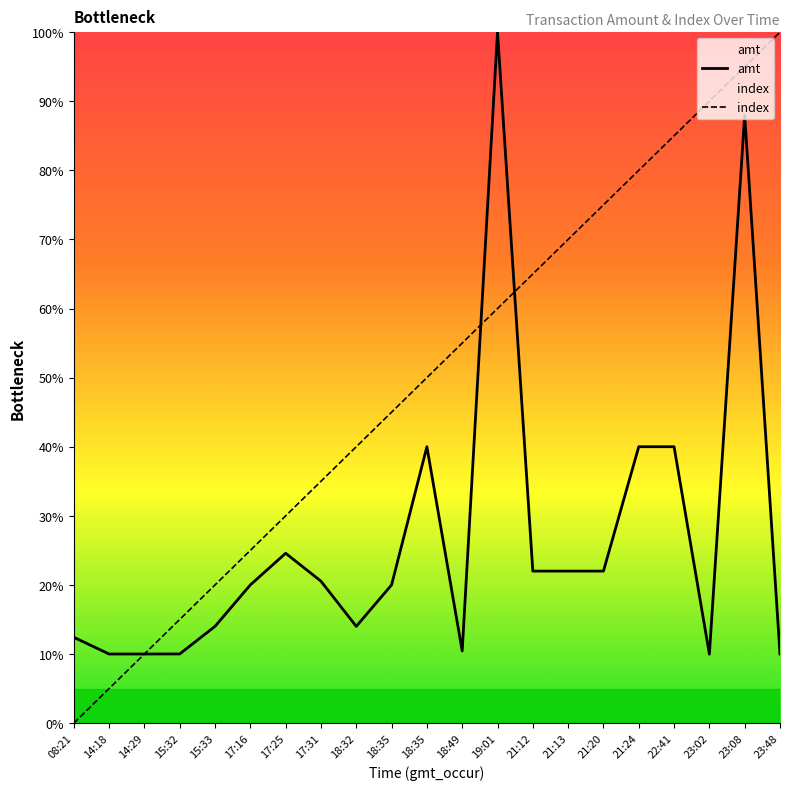

Which category has the highest value across all series?

19:01